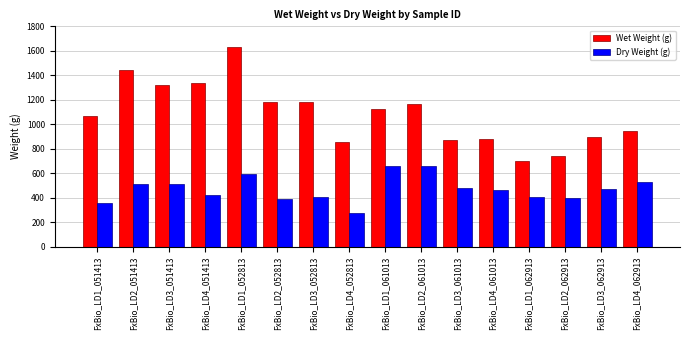

Rank the series at FxBio_LD3_062913 from highest to lowest value.

Wet Weight (g), Dry Weight (g)